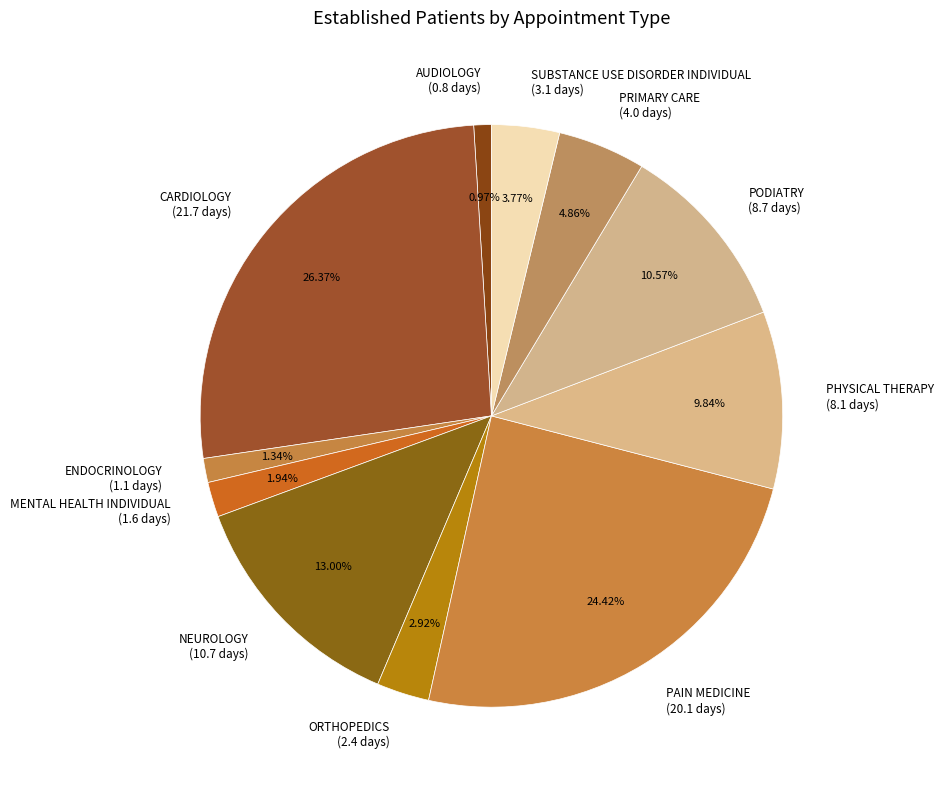

Between ORTHOPEDICS (2.4 days) and PRIMARY CARE (4.0 days), which is larger?

PRIMARY CARE (4.0 days)